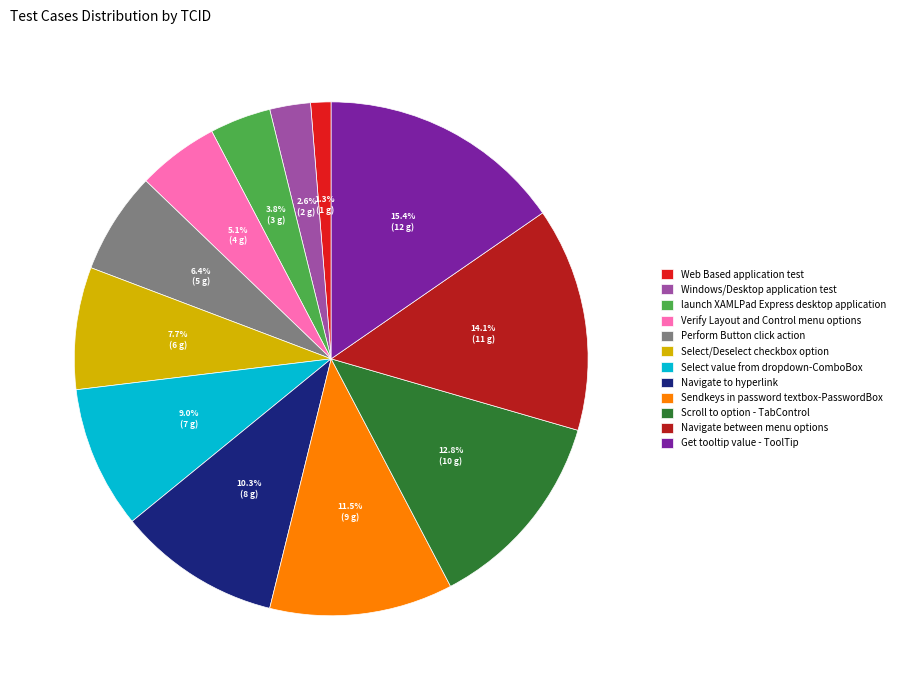

What is the ratio of the value at Select value from dropdown-ComboBox to the value at Perform Button click action?

1.4